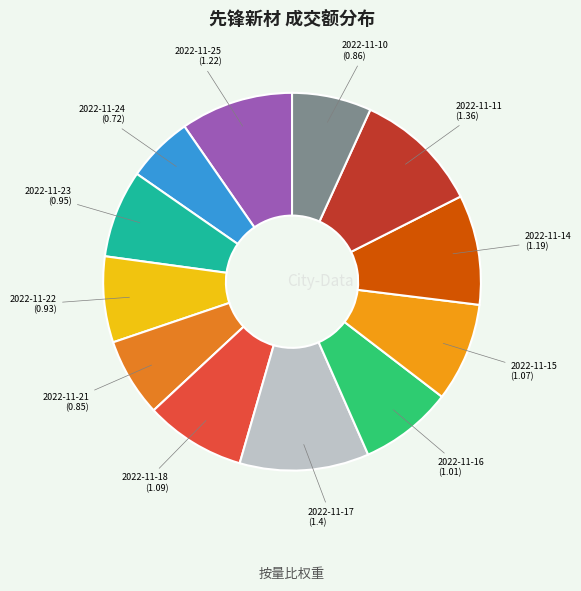

The 2022-11-23 (0.95) slice represents 8% of the pie. True or false?

True